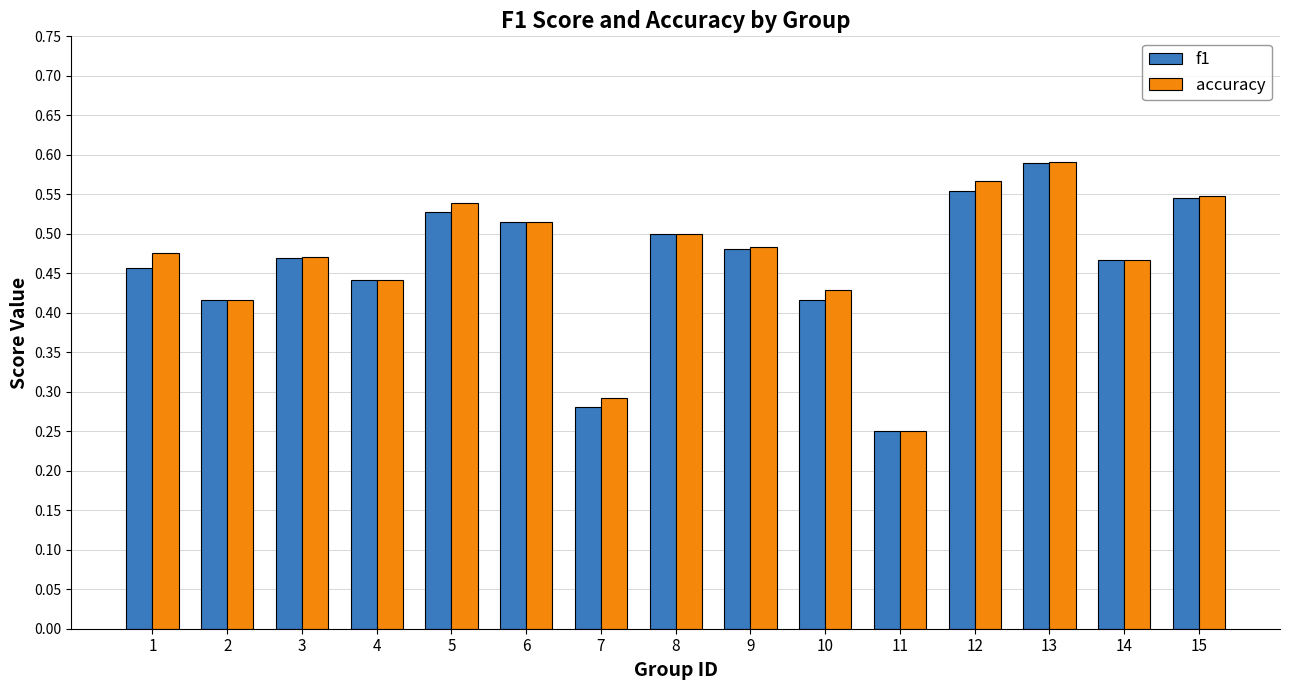

What is the difference between the accuracy values at 2 and 15?

0.1